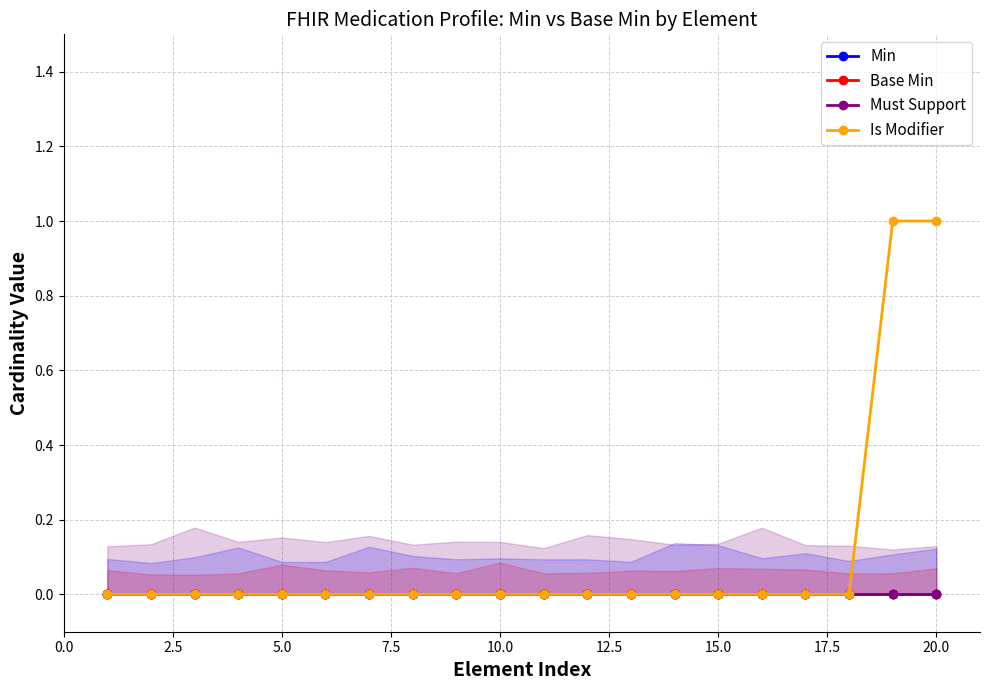

Which series has the largest range (max minus min)?

Is Modifier